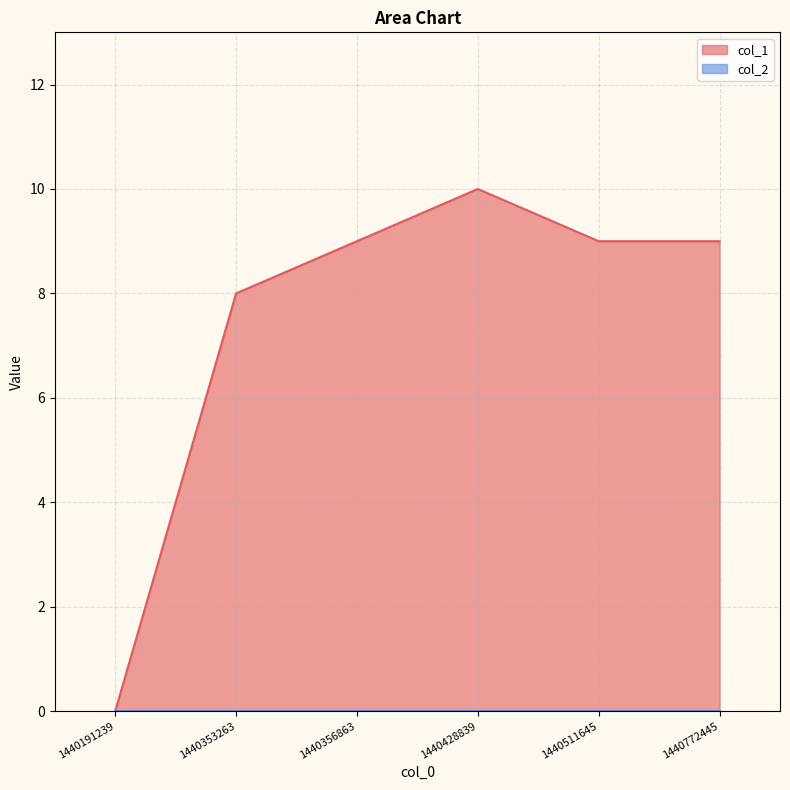

At which category does the data reach its first local peak?

1440428839